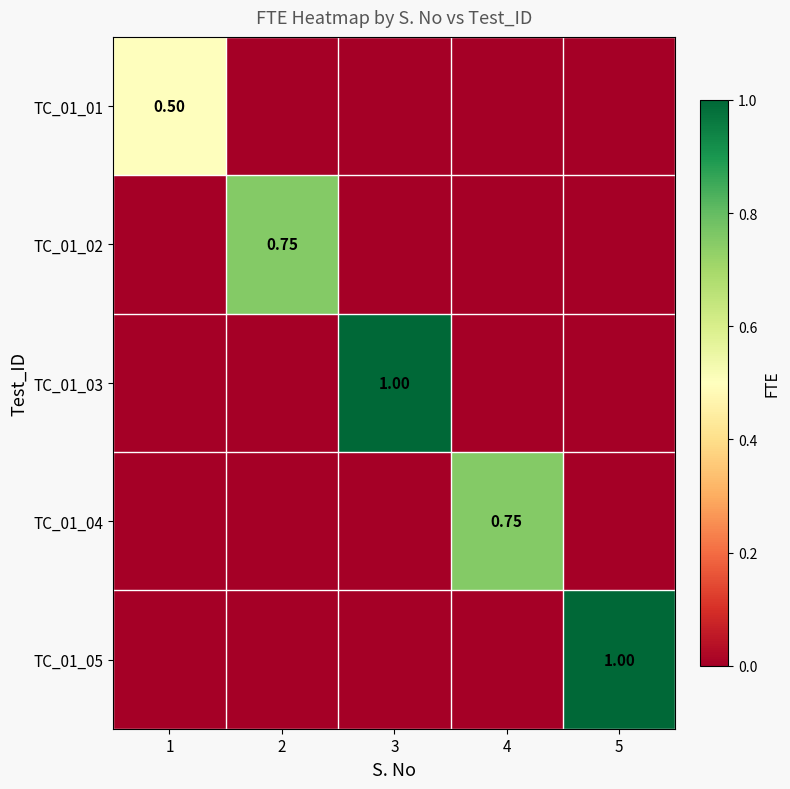

What is the sum of all TC_01_05 values?

1.0